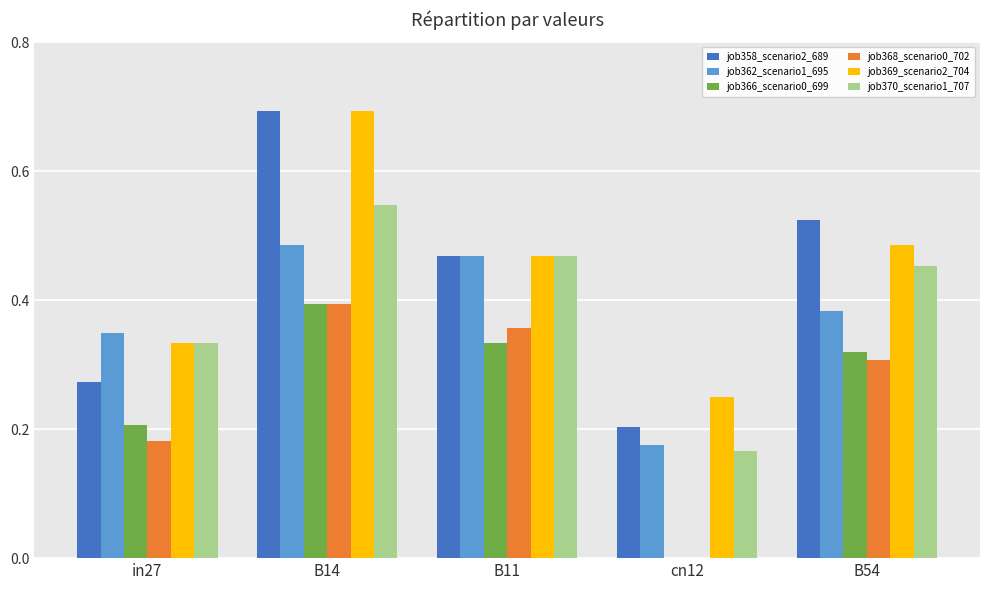

The job368_scenario0_702 series shows 0.3 at B54. True or false?

True